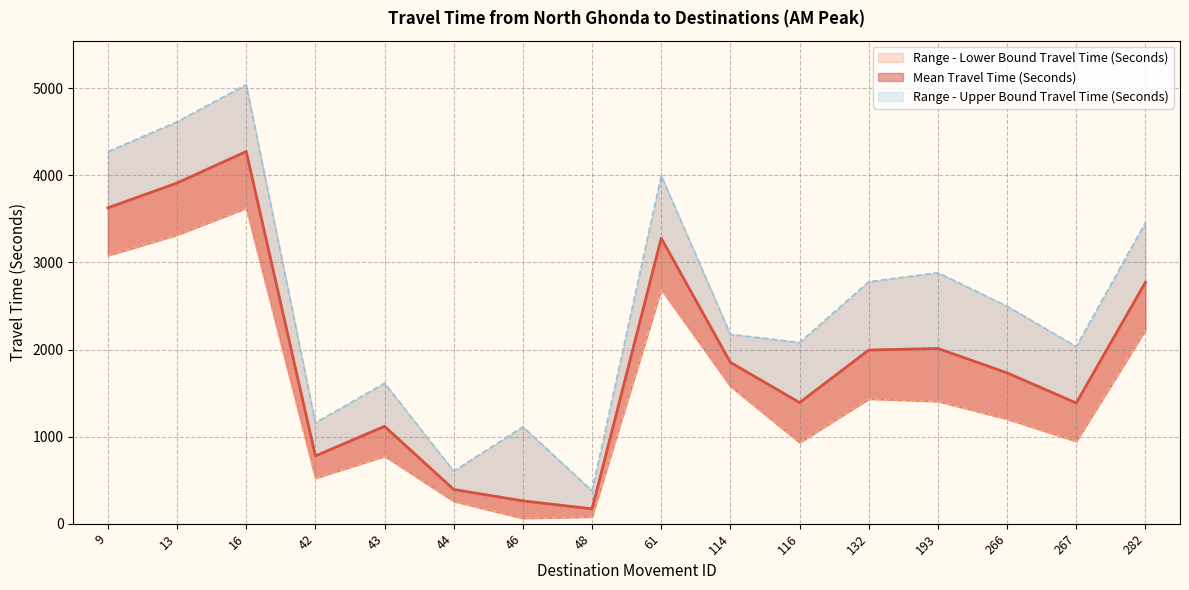

At how many categories does at least one series exceed 1196?

12